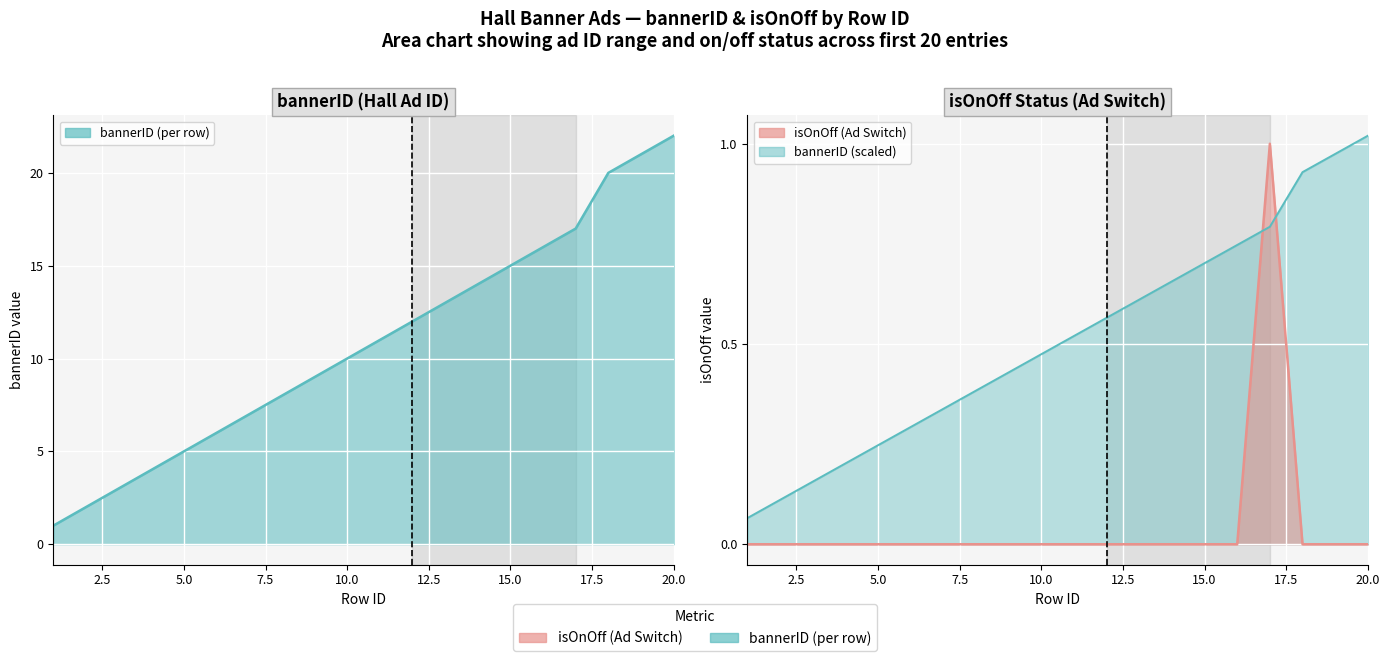

Count the number of categories in the chart.

20